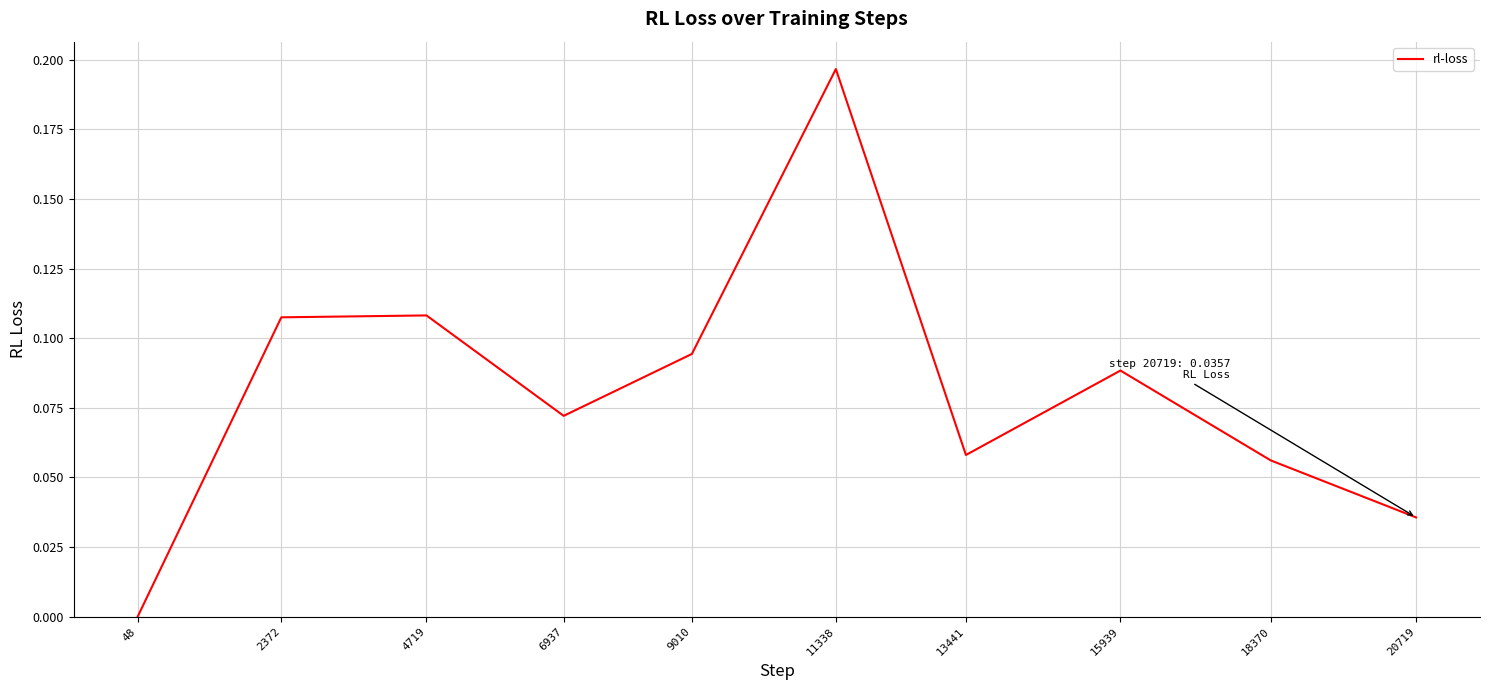

Between 48 and 20719, which is larger?

20719